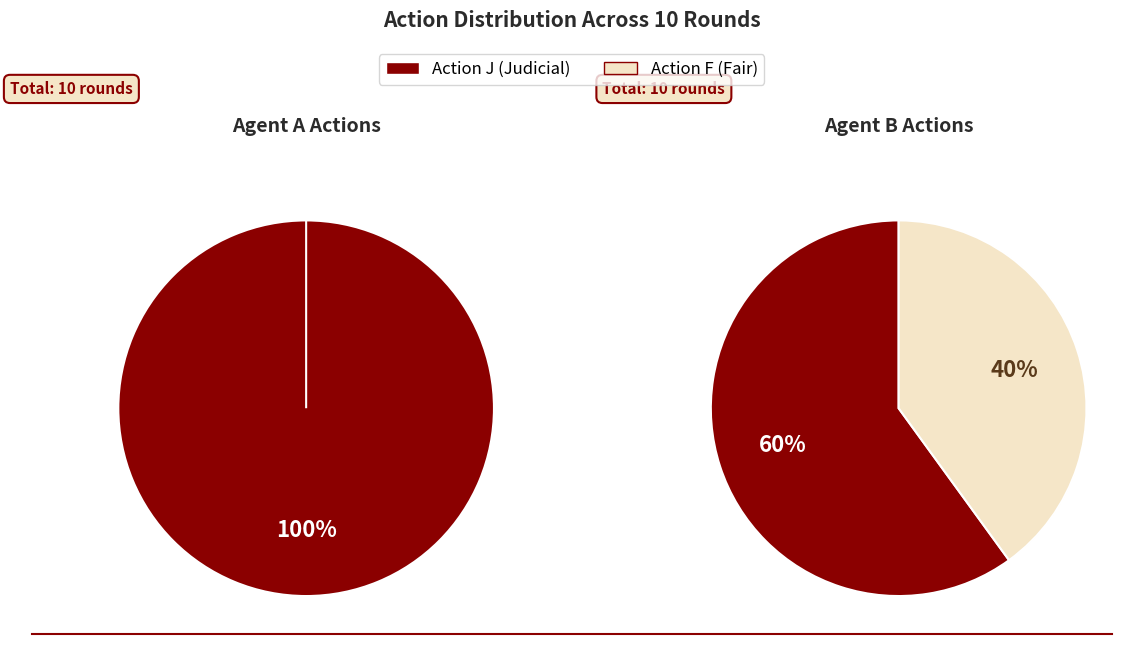

At Round 4, list the series in order from largest to smallest.

action_J, action_F